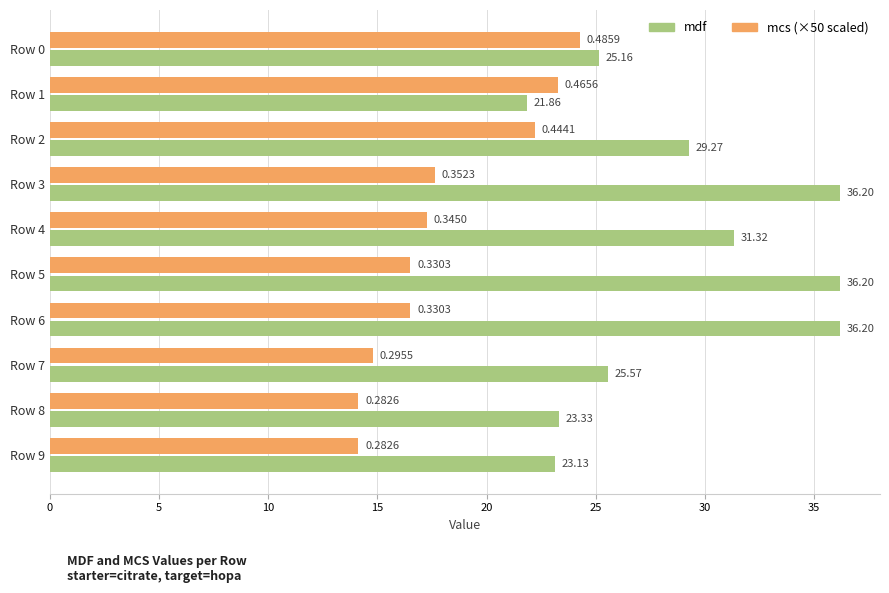

What is the spread (max minus min) of values at Row 3?

18.6